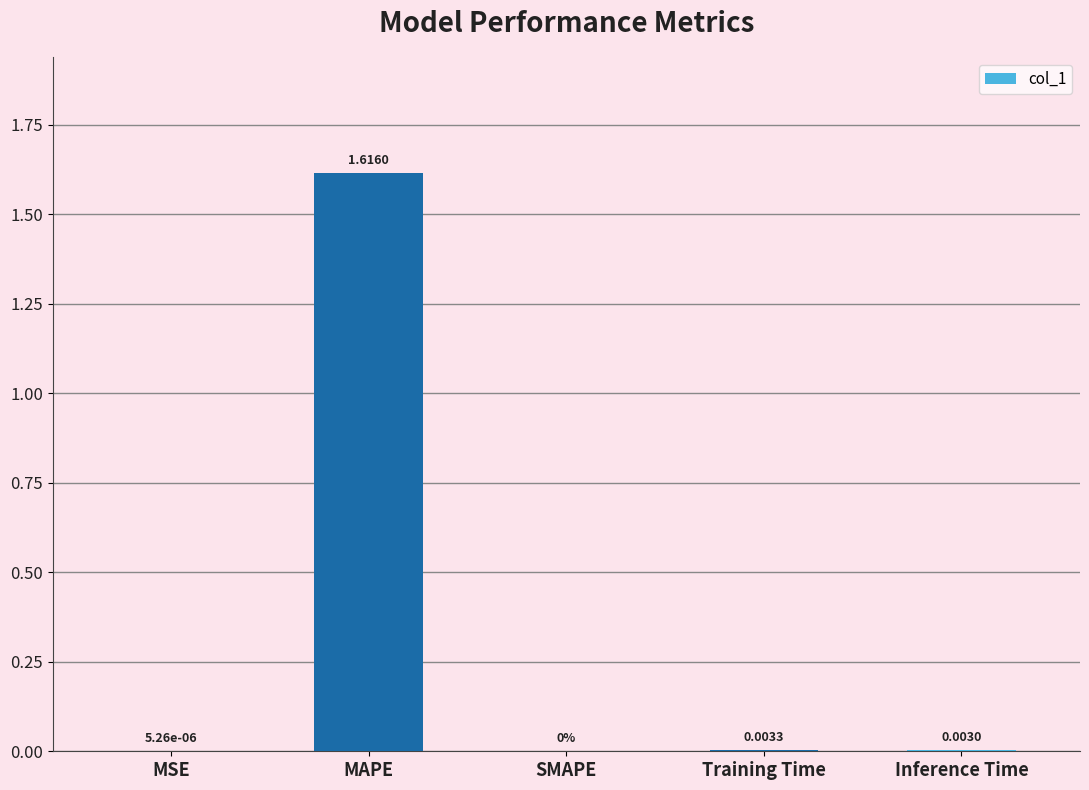

Which has a higher value, Training Time or MSE?

Training Time